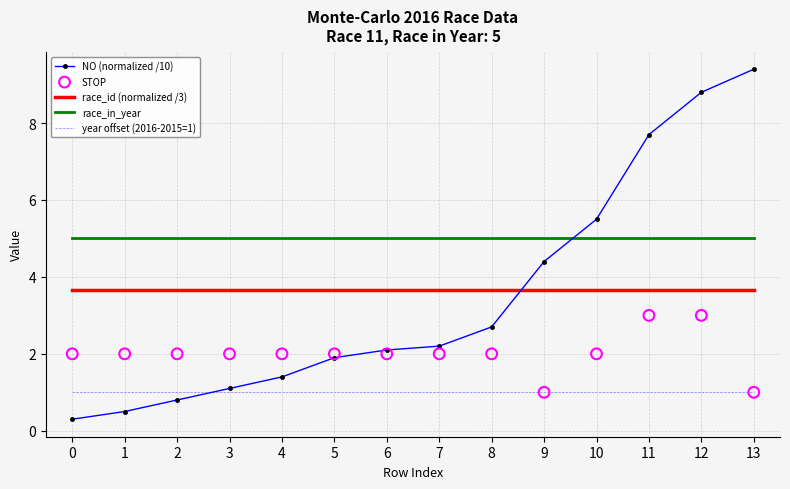

What are all the series names shown in the legend?

NO (normalized /10), race_id (normalized /3), race_in_year, year offset (2016-2015=1), STOP